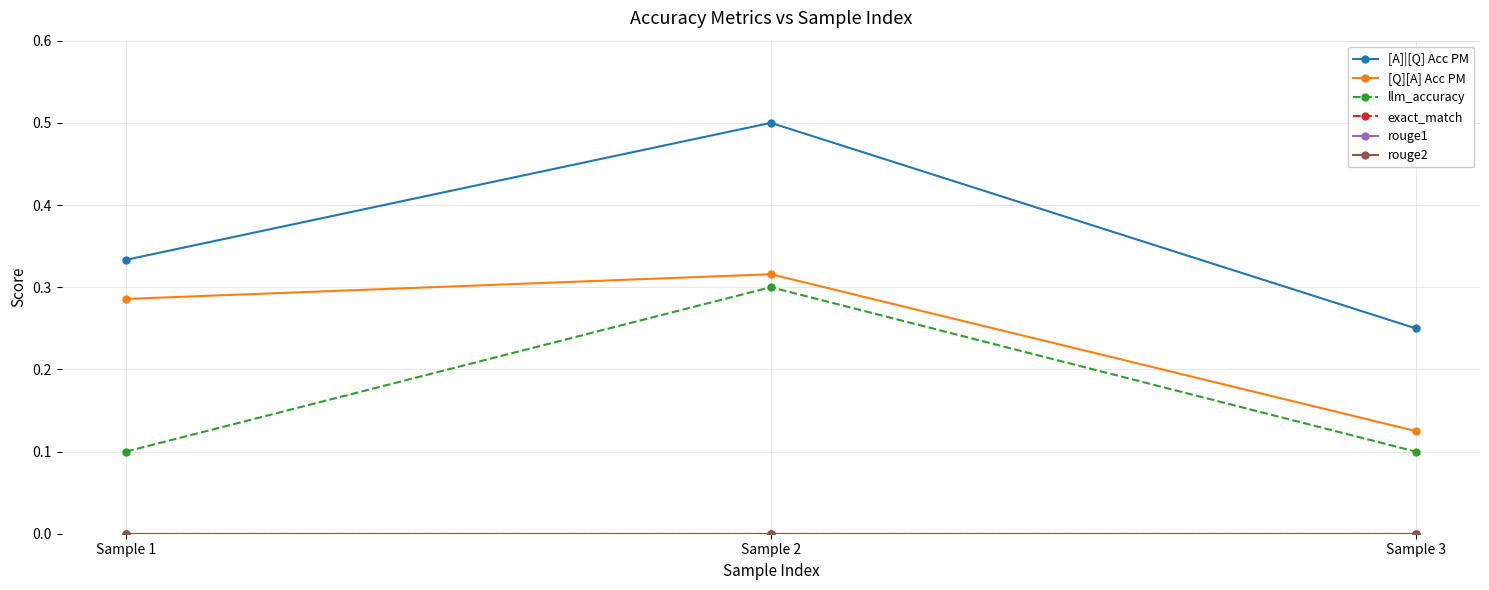

Does the chart have visible grid lines?

Yes